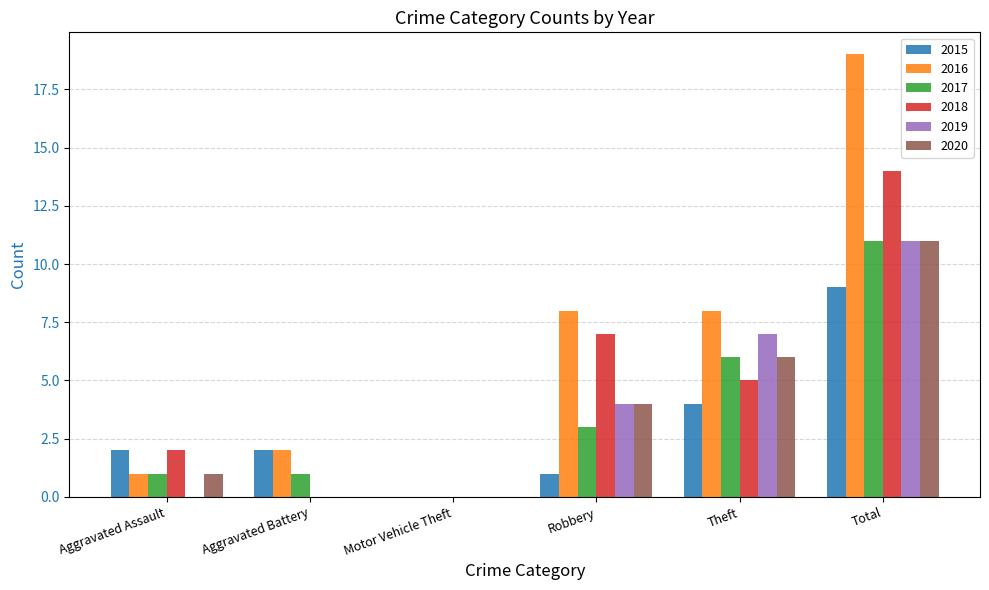

Which series has the largest total across all categories?

2016